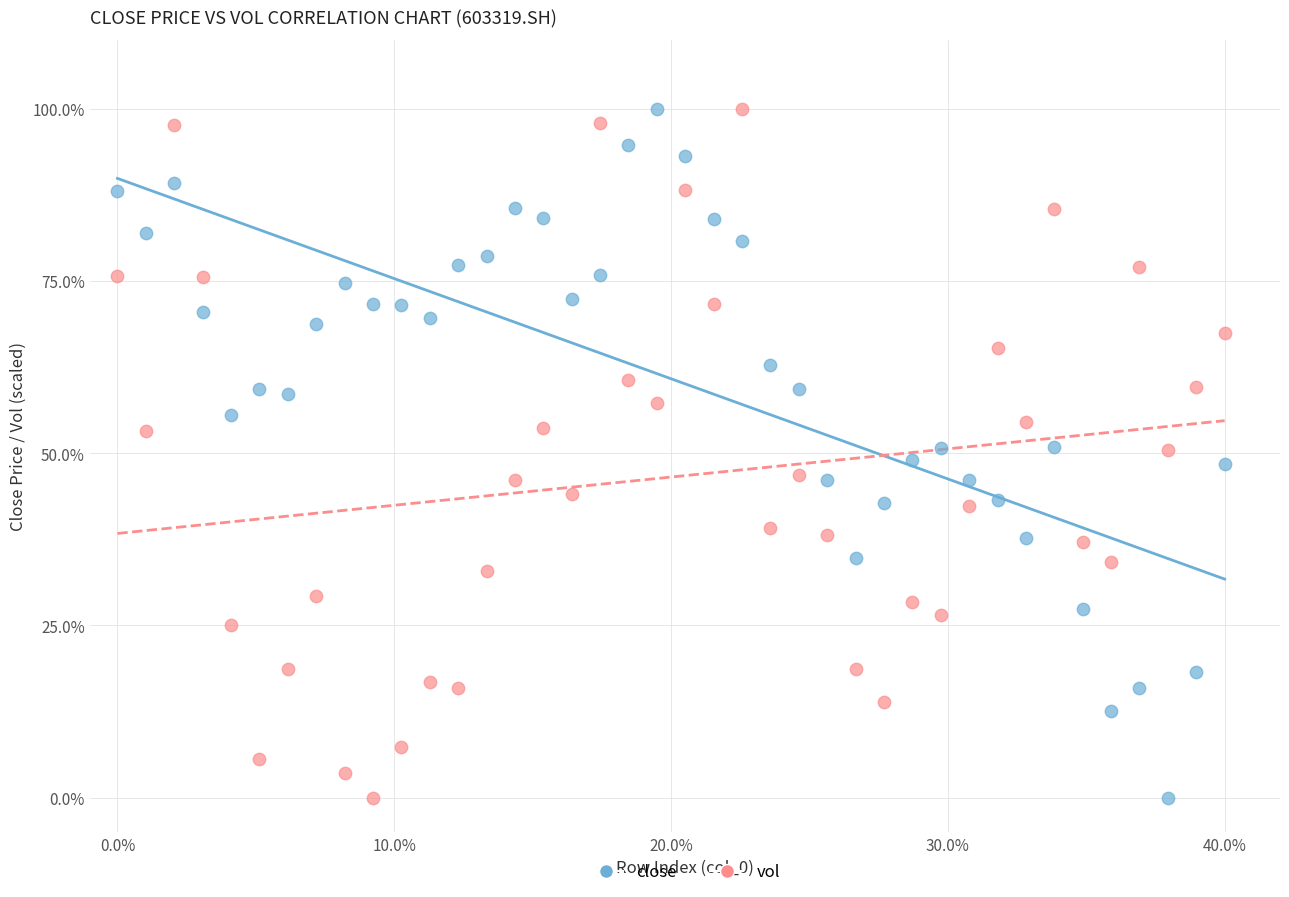

Across all data points, what is the range of X values (max minus min)?

40.0